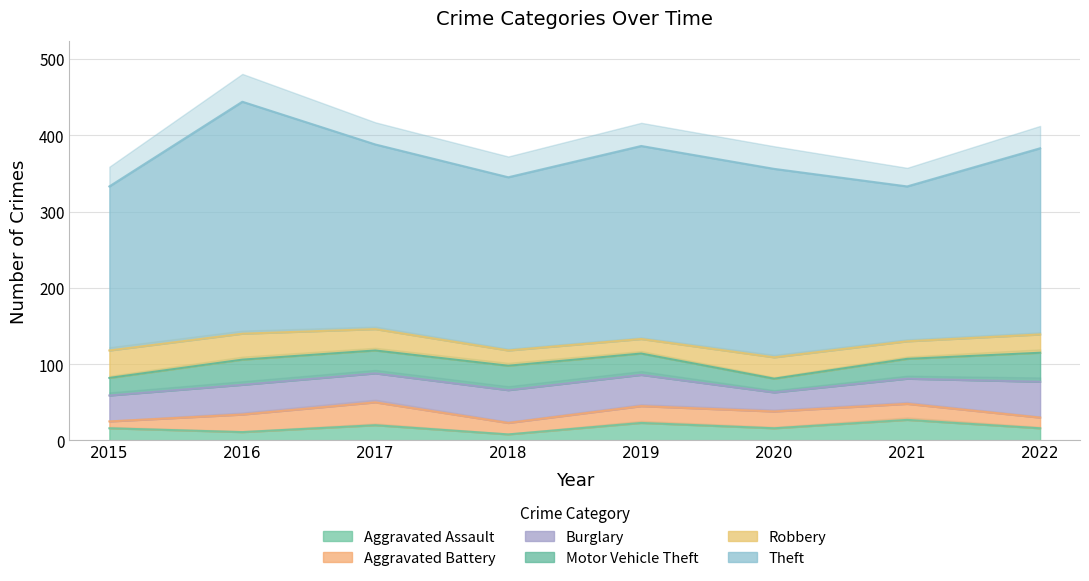

Which series has the largest total across all categories?

Theft